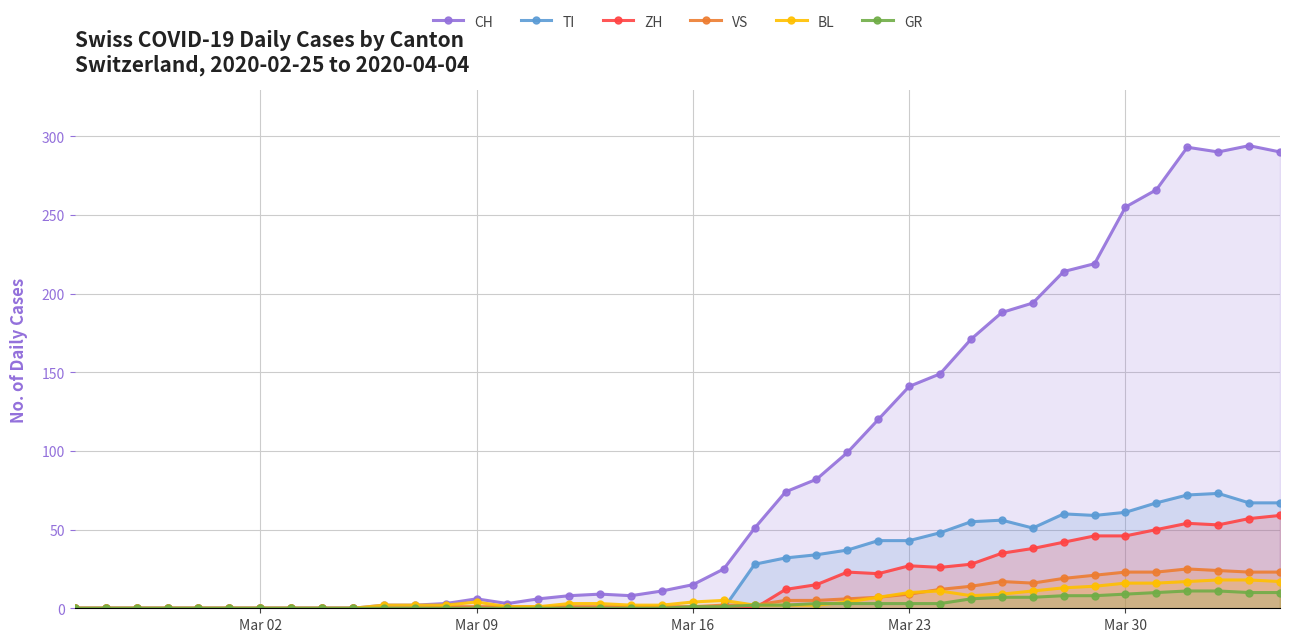

How many distinct data groups are displayed?

6